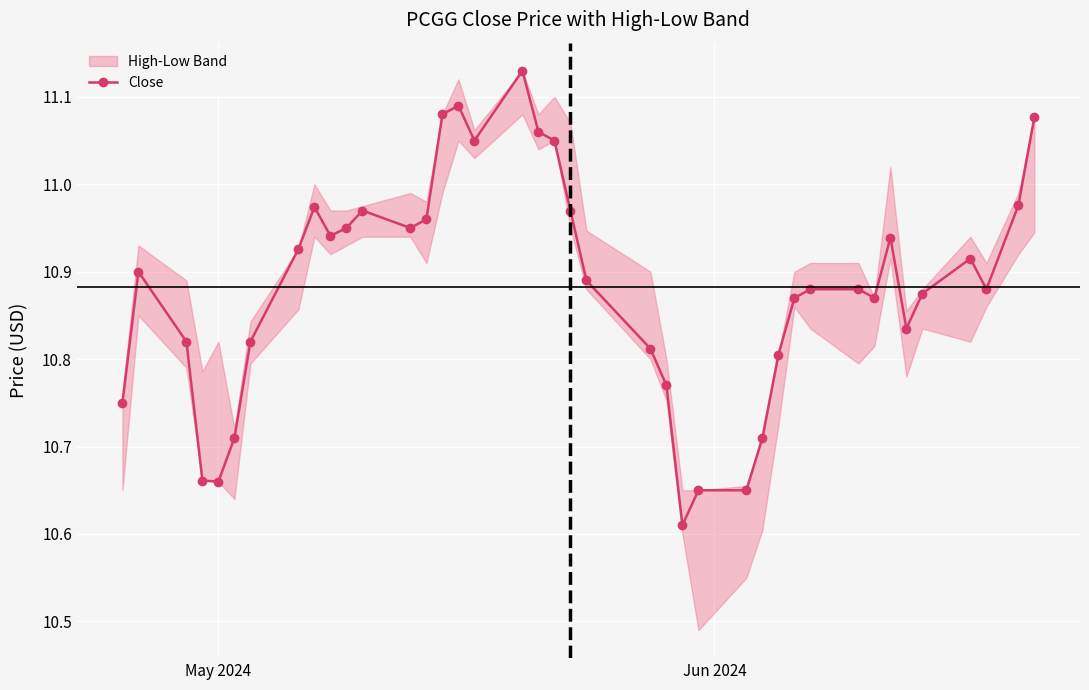

At which category does the data reach its first local valley?

May 2024